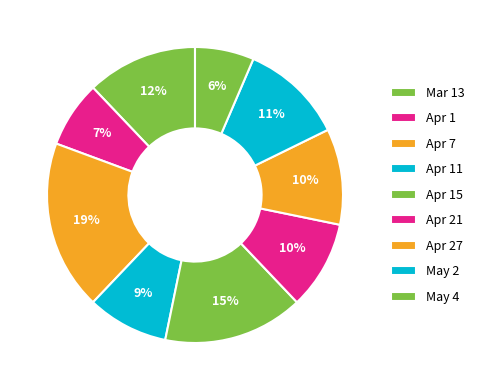

Is the sum of Apr 27 and Apr 15 greater than half?

No